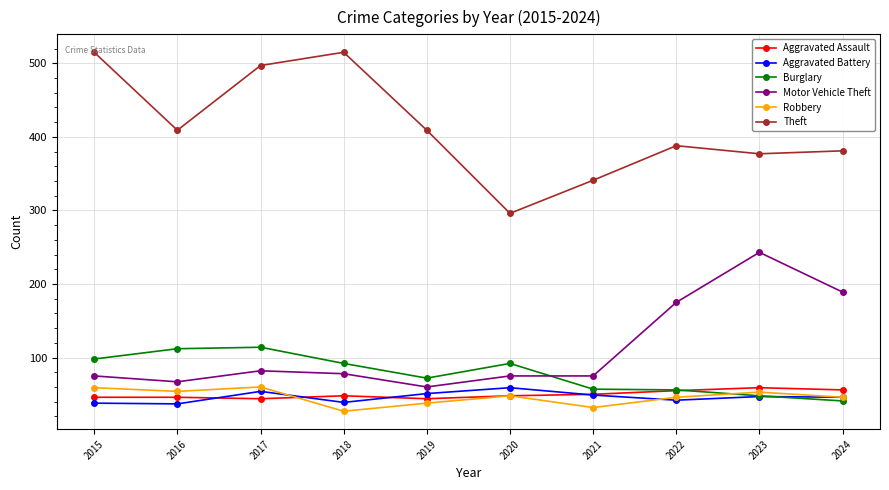

How many intersections are there between Motor Vehicle Theft and Burglary?

1